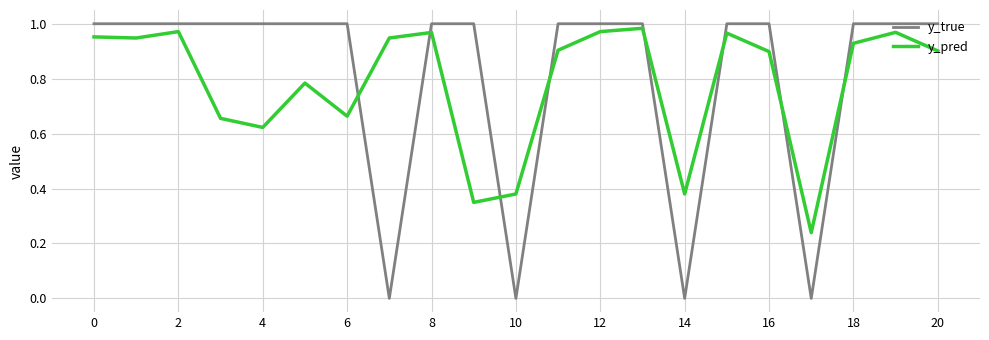

True or false: y_true and y_pred cross at least once.

True